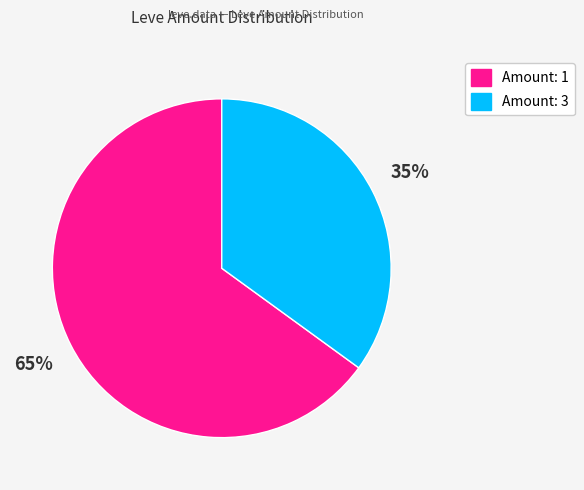

How many segments does this pie chart have?

2